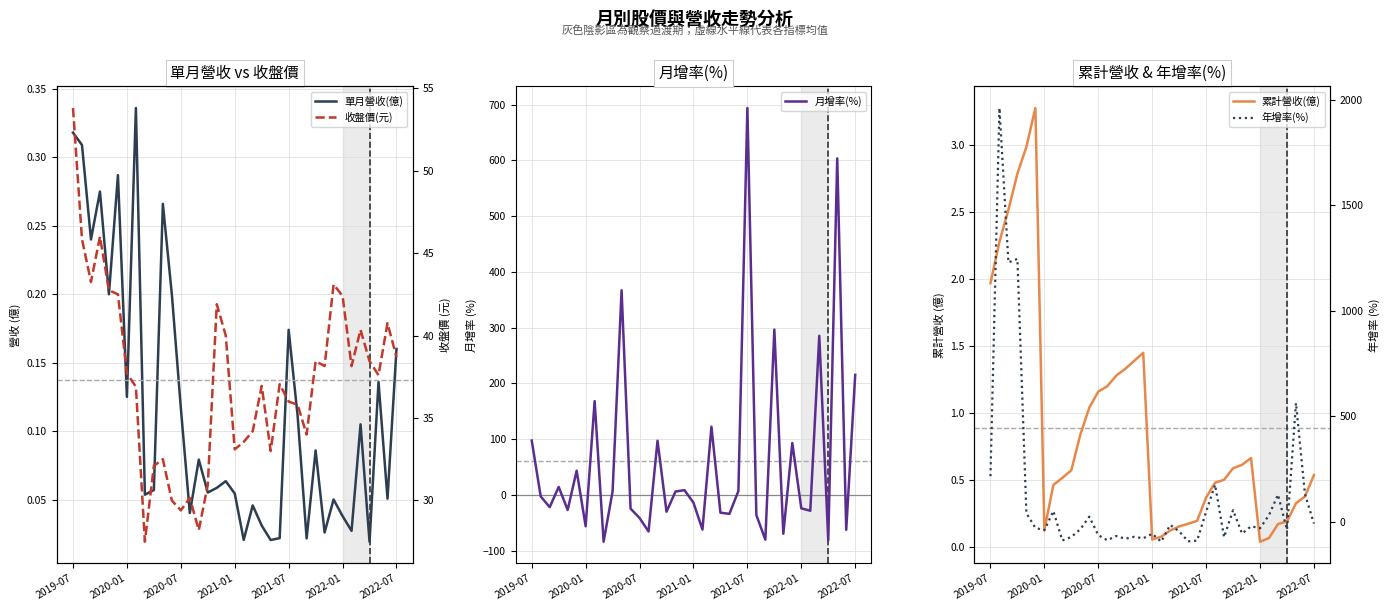

In 月增率(%), how many points are higher than both neighbors (excluding endpoints)?

12